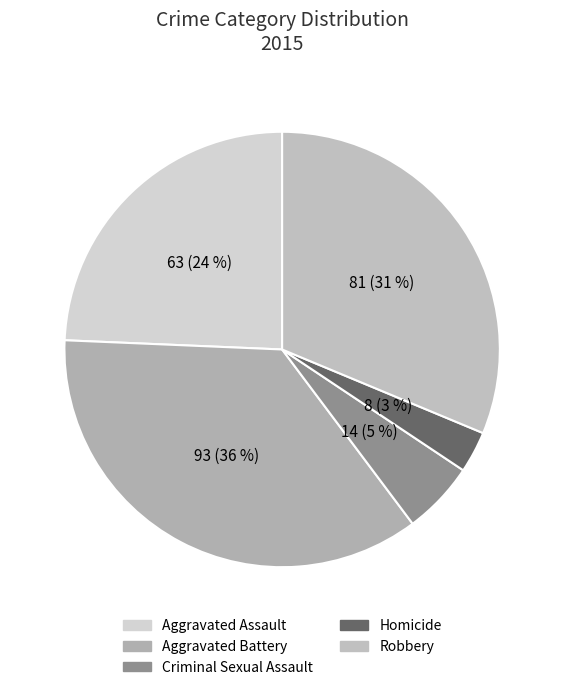

Count the number of slices in the pie.

5